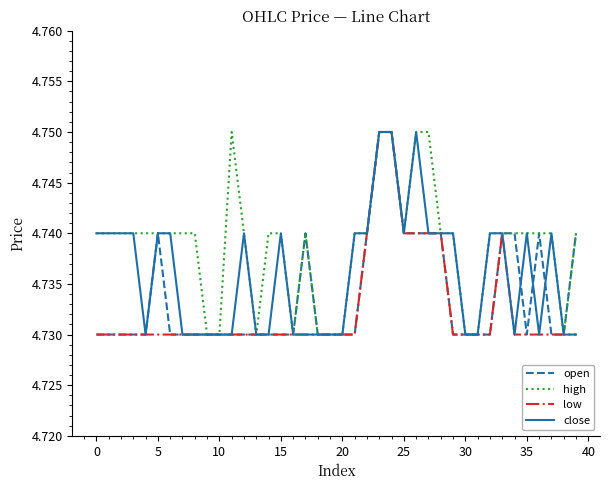

Rank the series by their average value, from highest to lowest.

high, close, open, low